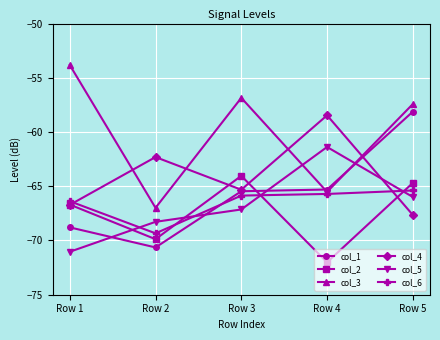

Between Row 2 and Row 4, which series saw the biggest shift?

col_5